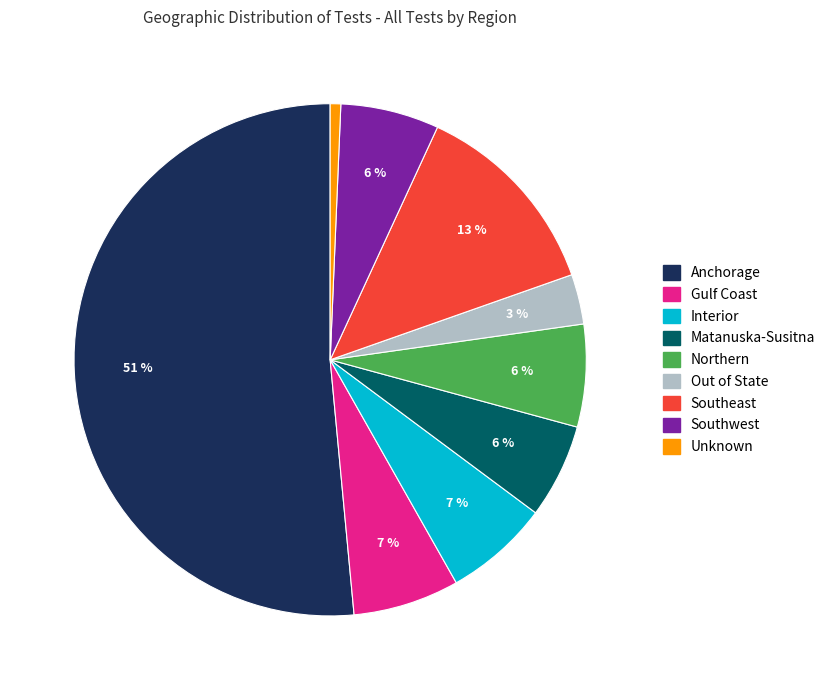

To the nearest percent, what is the combined percentage of Gulf Coast and Northern?

13%